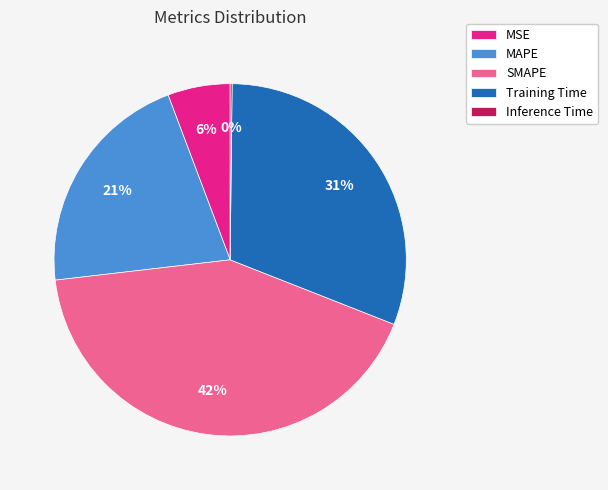

The Training Time slice represents 31% of the pie. True or false?

True